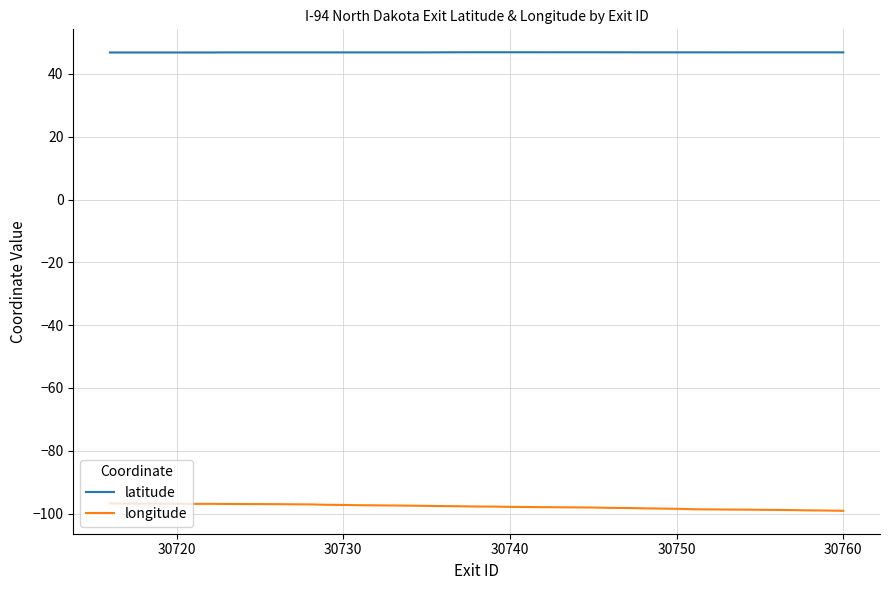

List the series in order of their peak value, highest first.

latitude, longitude